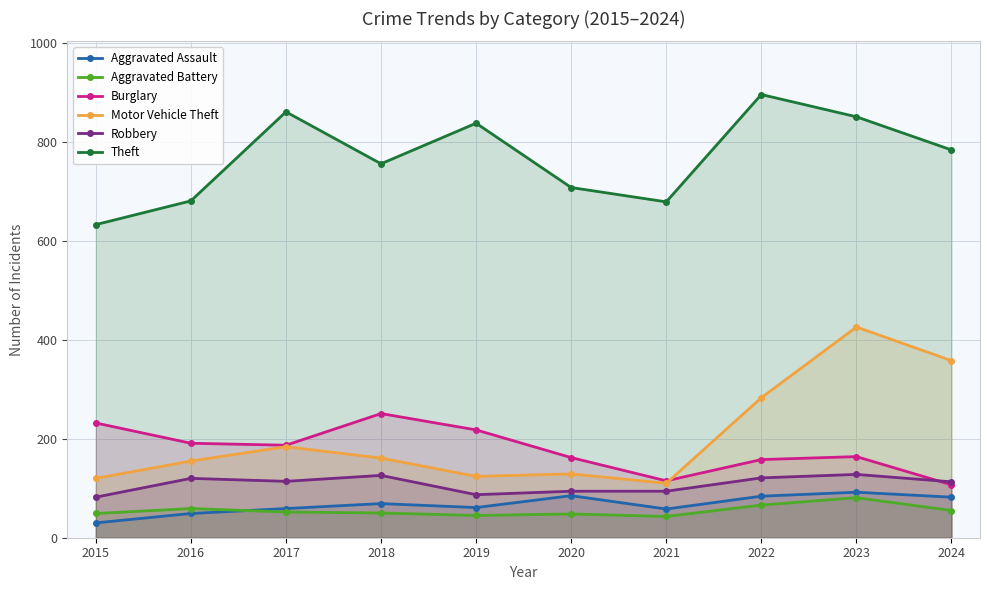

At which category does Robbery reach its first local peak?

2016